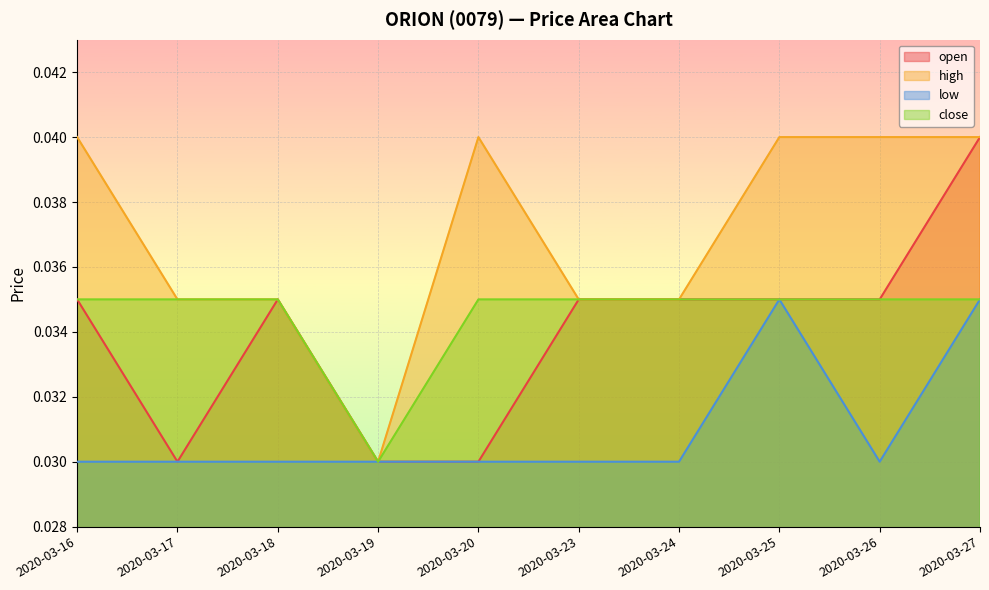

At how many categories does at least one series exceed 0?

10